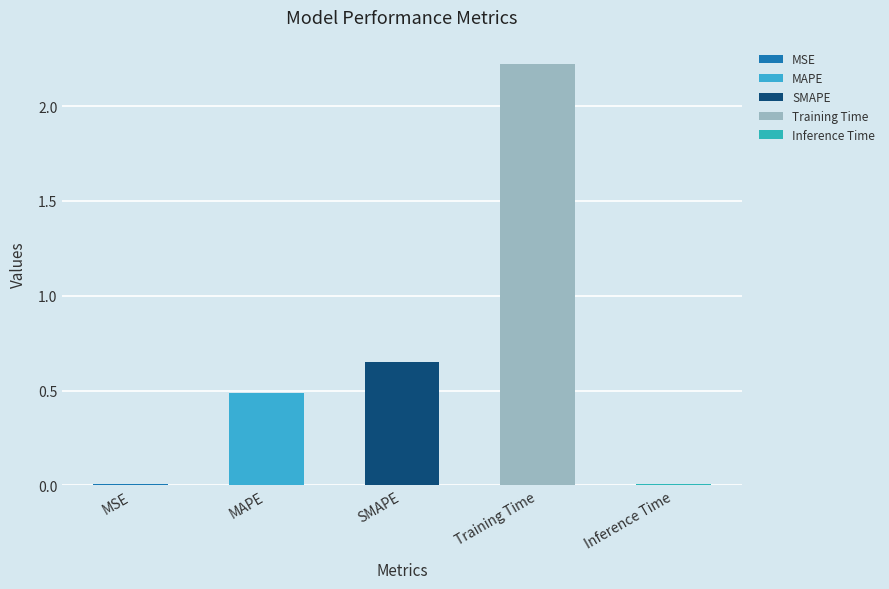

Which has a higher value, SMAPE or MSE?

SMAPE